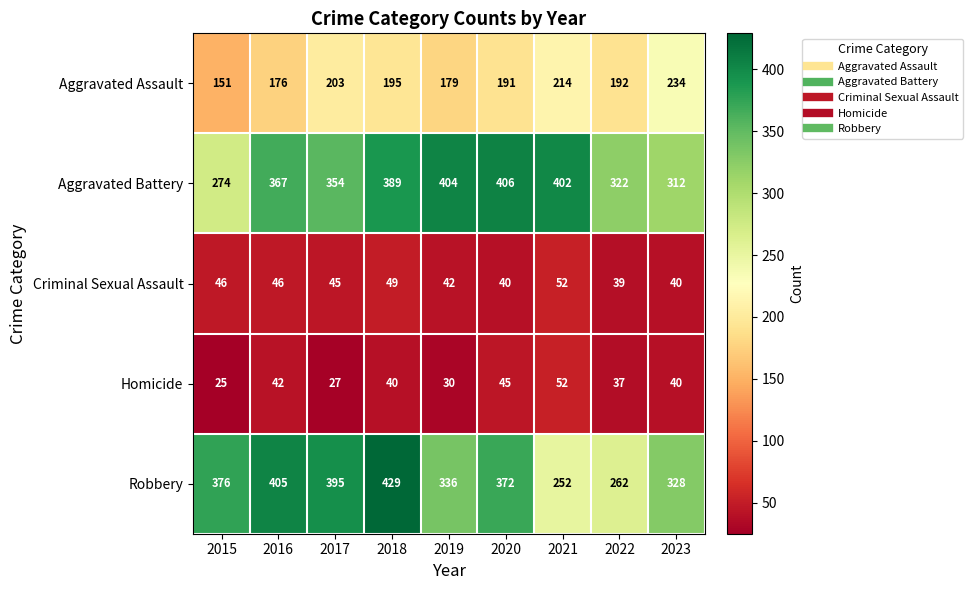

What is the difference between the maximum and minimum values in the Criminal Sexual Assault series?

13